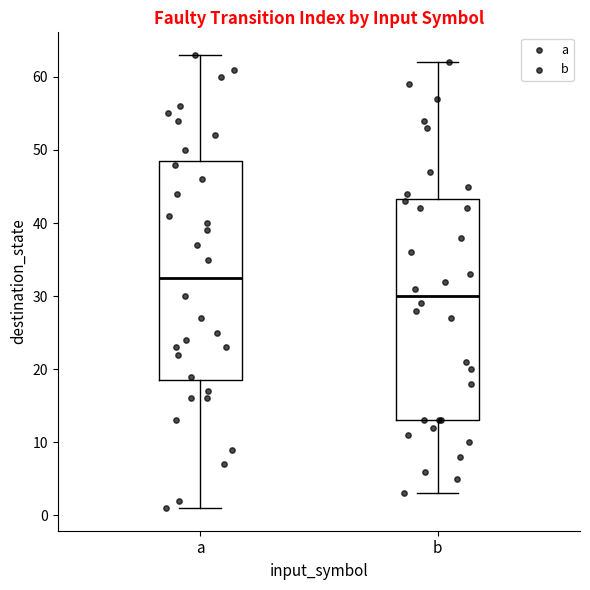

Which box's median line is the lowest?

b